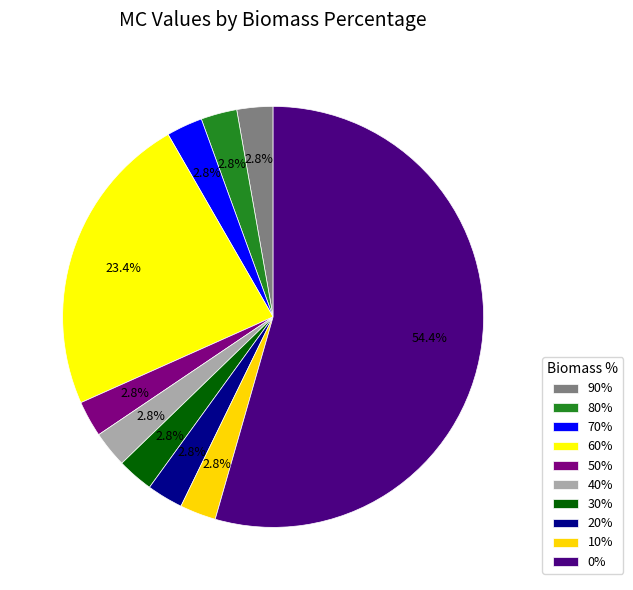

What percentage is the 50% slice, to the nearest percent?

3%